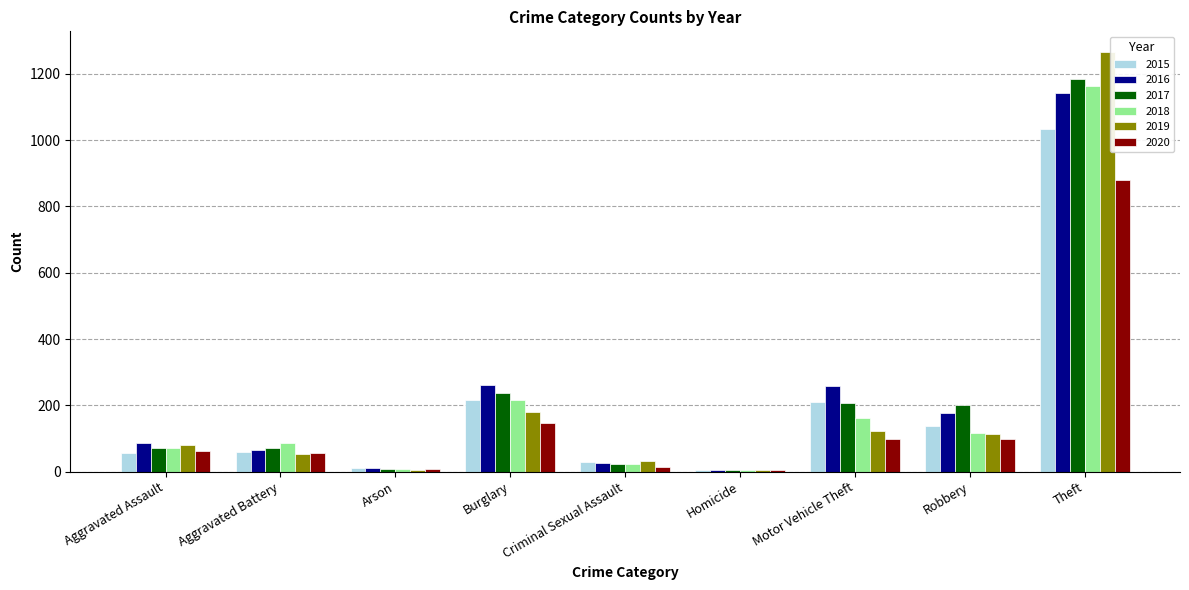

At which category is the sum across all series the highest?

Theft